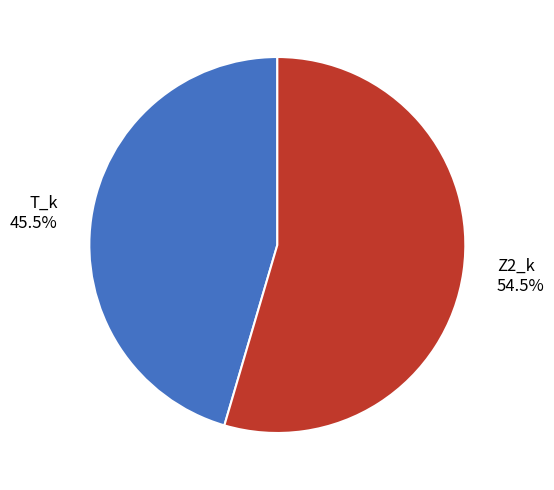

Does Z2_k account for over 50% of the chart?

Yes